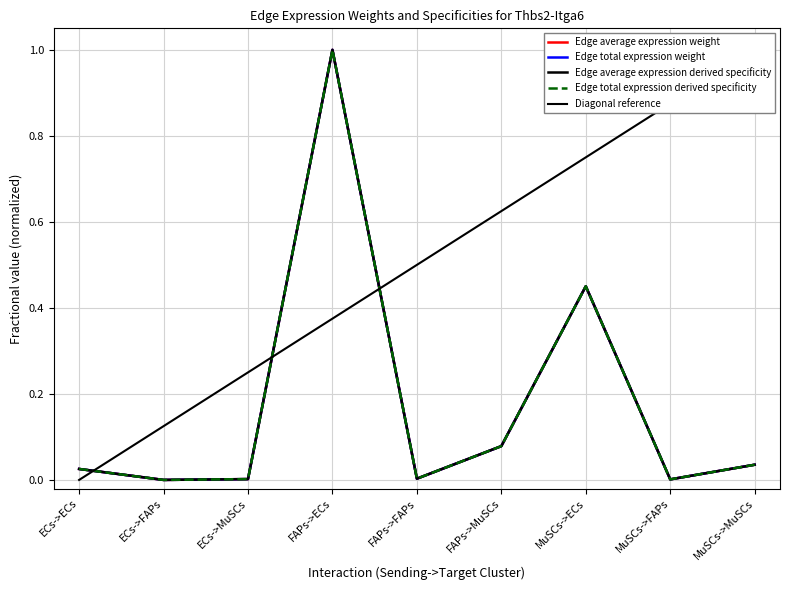

List the series in order of their peak value, highest first.

Edge average expression weight, Edge total expression weight, Edge average expression derived specificity, Edge total expression derived specificity